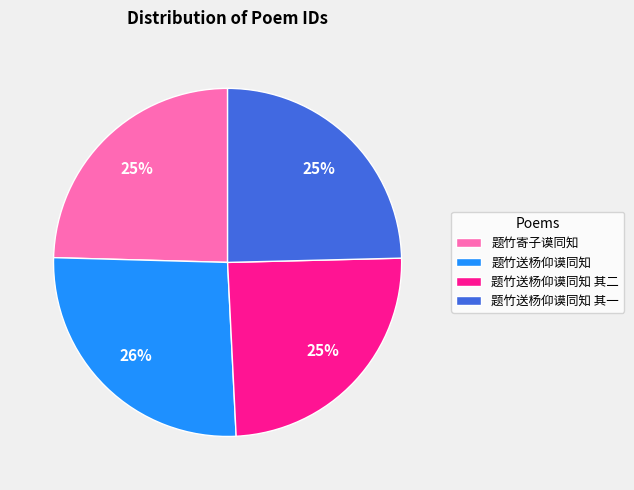

To the nearest percent, what is the average slice percentage?

25%